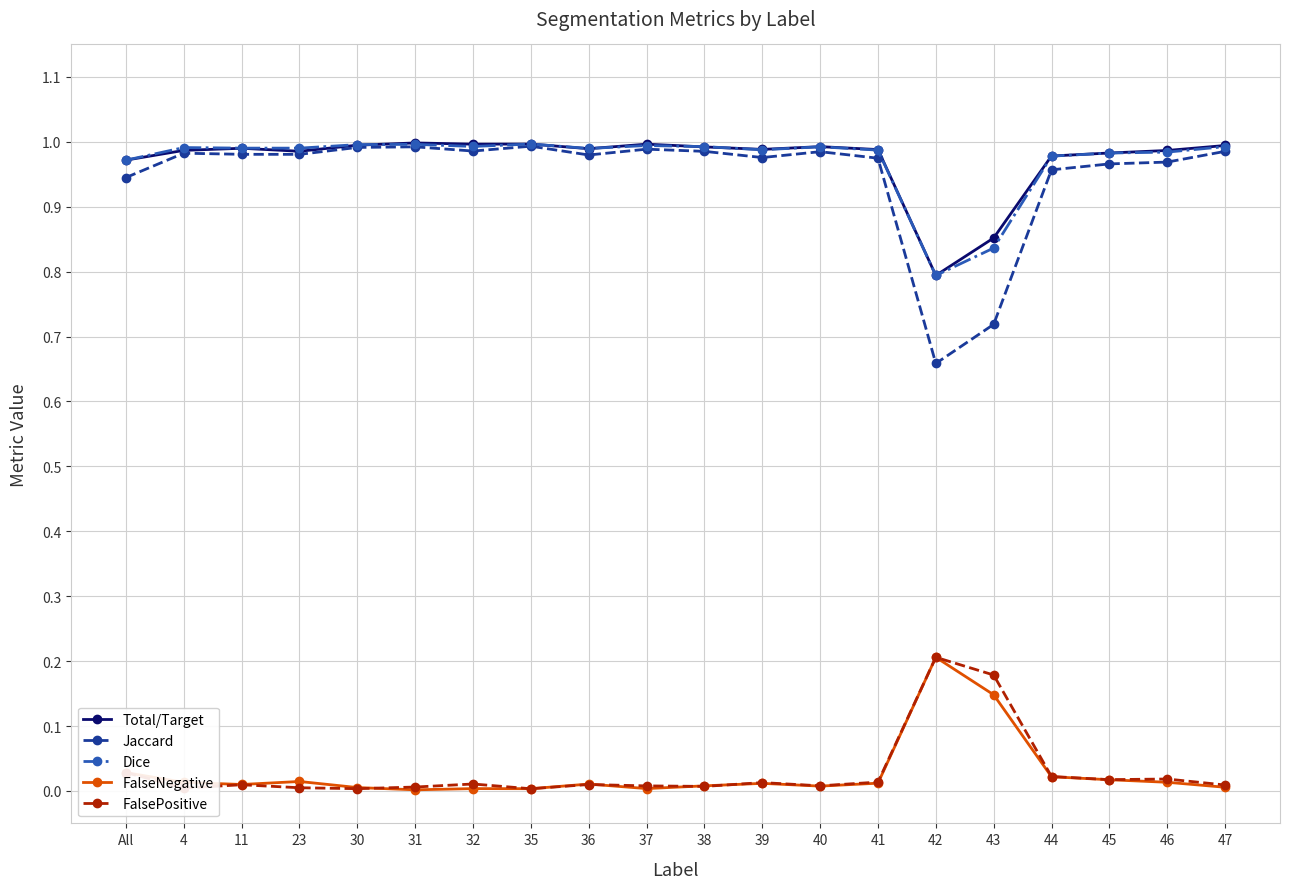

Is this an area chart (filled region under the line)?

No